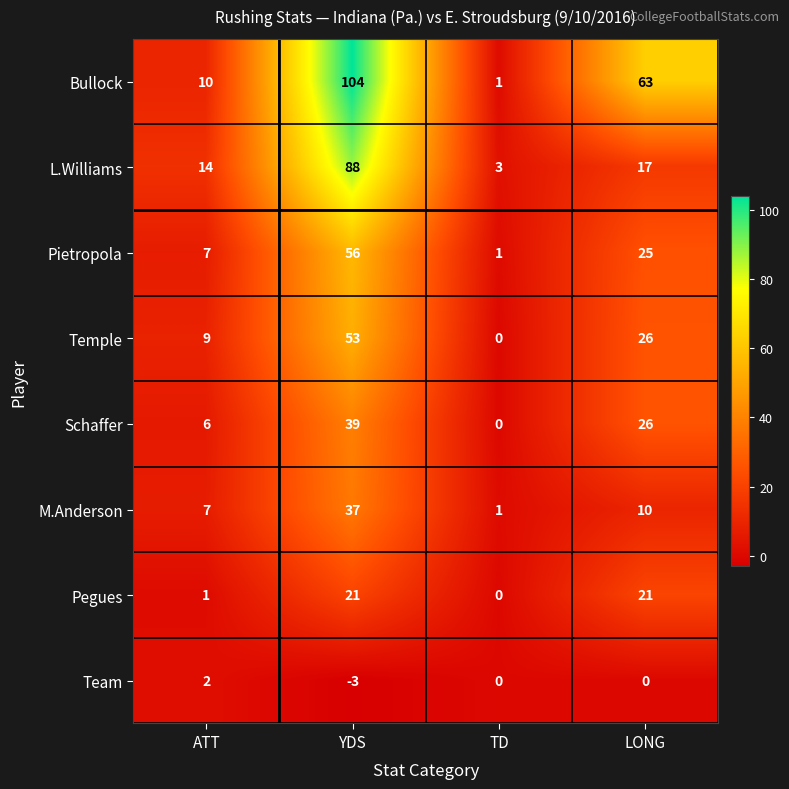

True or false: Pietropola has a value of 100 at YDS.

False